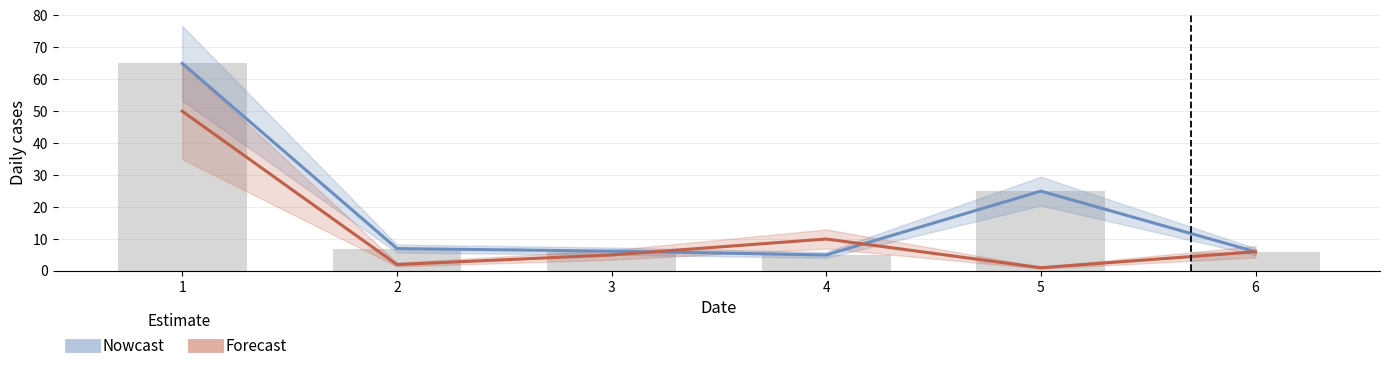

What is the difference between the Forecast values at 1 and 2?

48.0